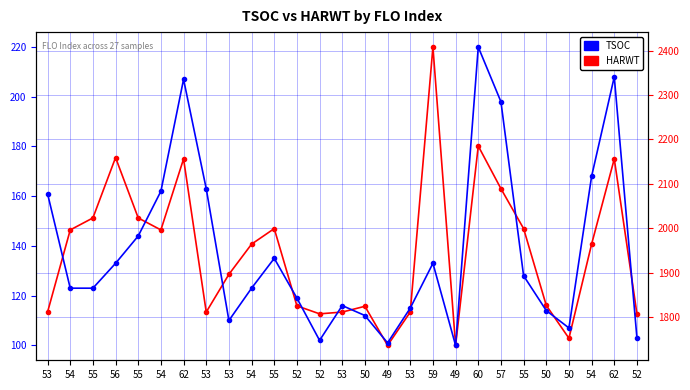

Rank the series at 49 from lowest to highest value.

TSOC, HARWT